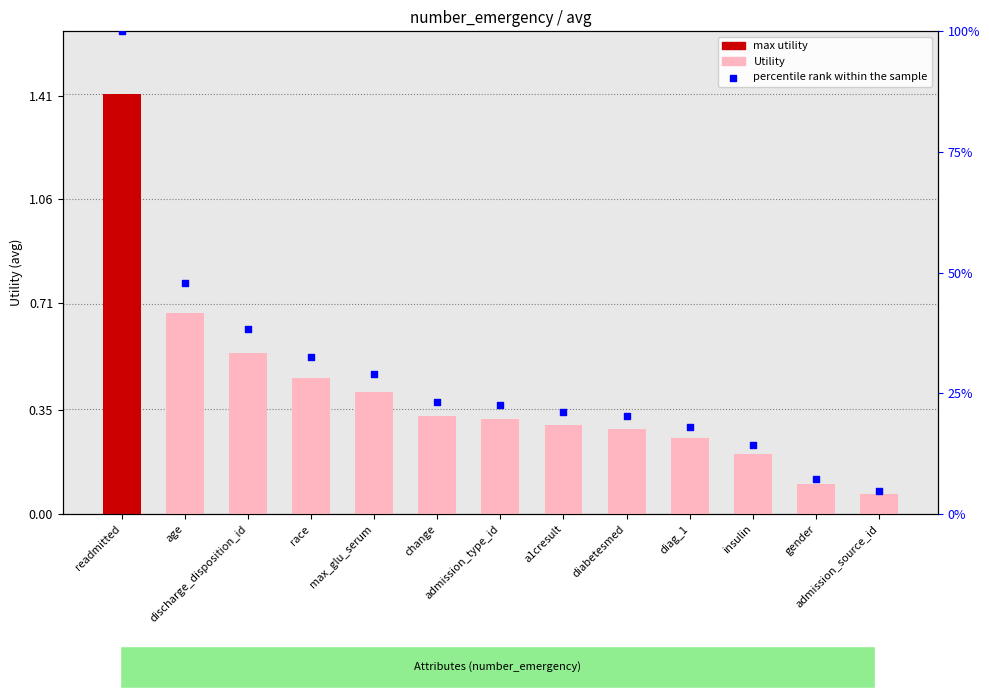

Is the value of percentile rank within the sample at change greater than the value of Utility at a1cresult?

Yes